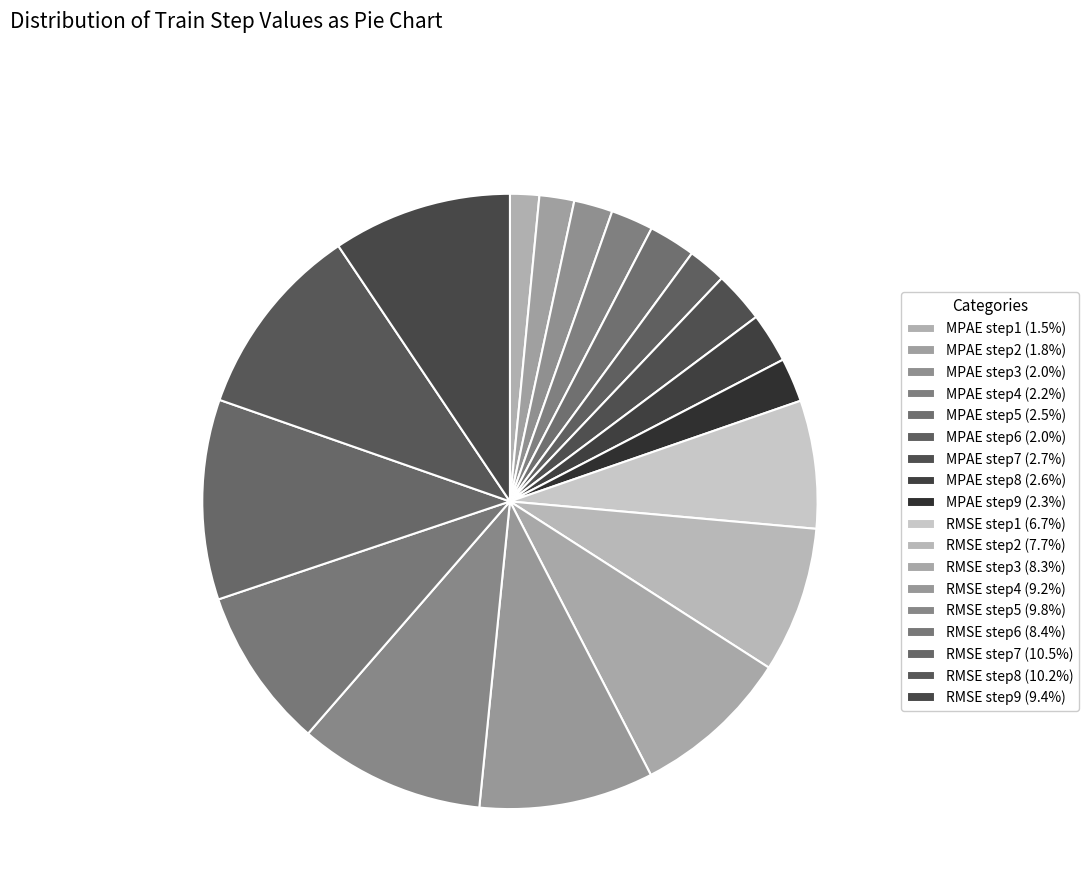

How many segments does this pie chart have?

18